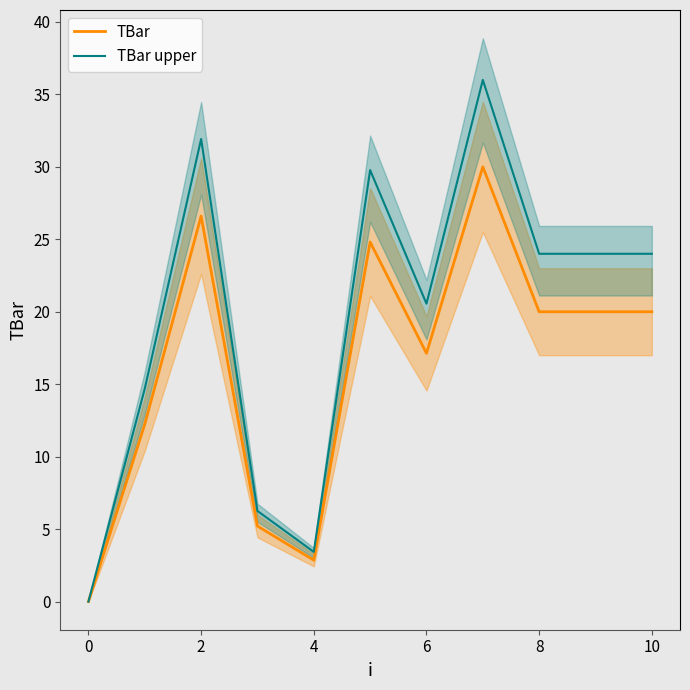

What value does the TBar upper series have at 4?

3.4